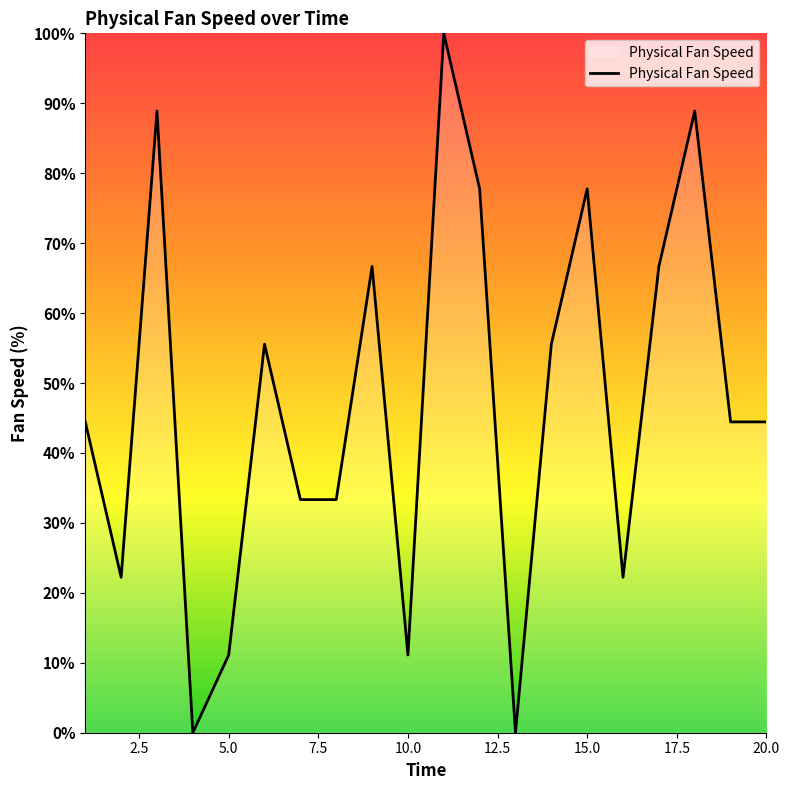

What is the greatest value displayed?

100.0